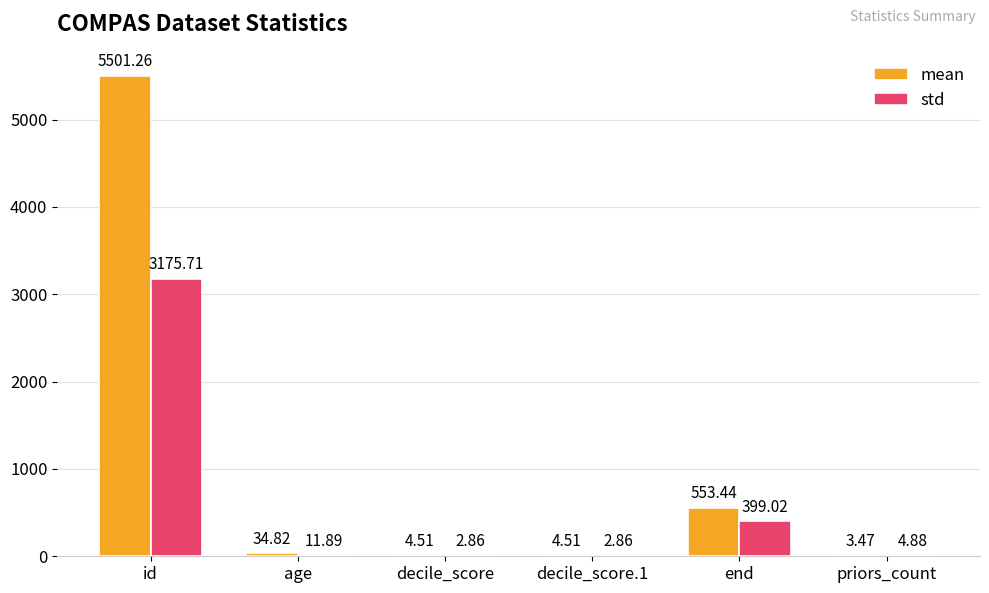

Which label corresponds to the largest value in the chart?

id